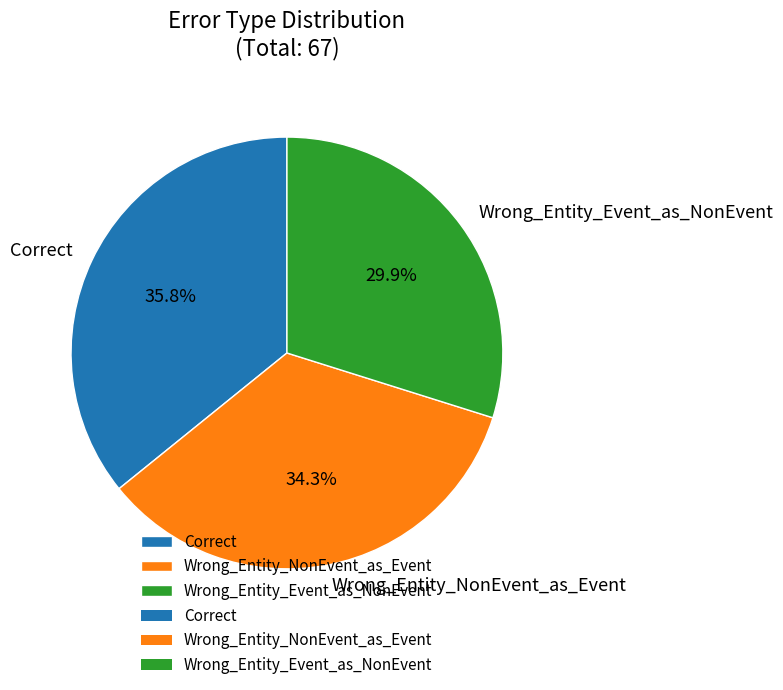

Do Correct and Wrong_Entity_NonEvent_as_Event together represent more than half of the pie?

Yes